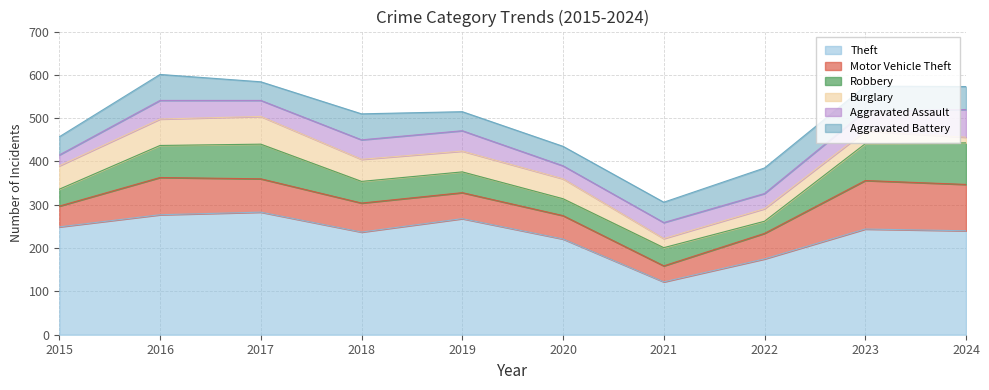

Does the chart have visible grid lines?

Yes